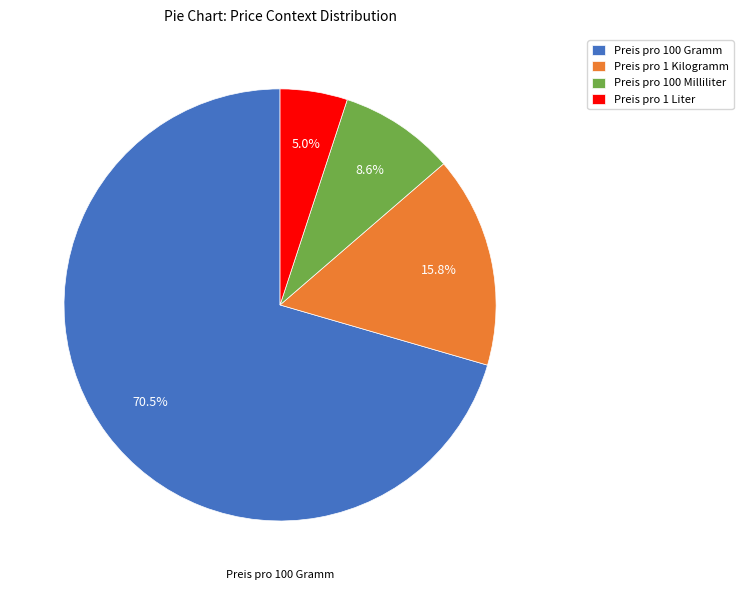

Combined, do Preis pro 1 Kilogramm and Preis pro 100 Gramm account for over 50%?

Yes